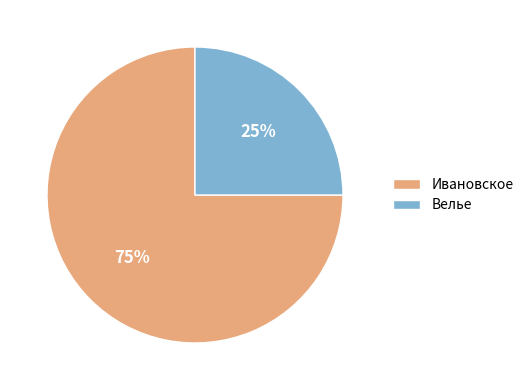

Which slice is the largest?

Ивановское